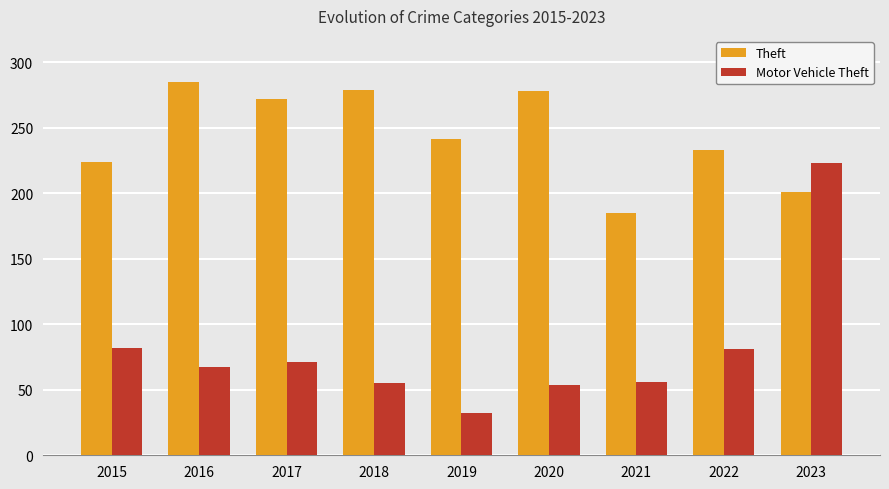

What are all the series names shown in the legend?

Theft, Motor Vehicle Theft